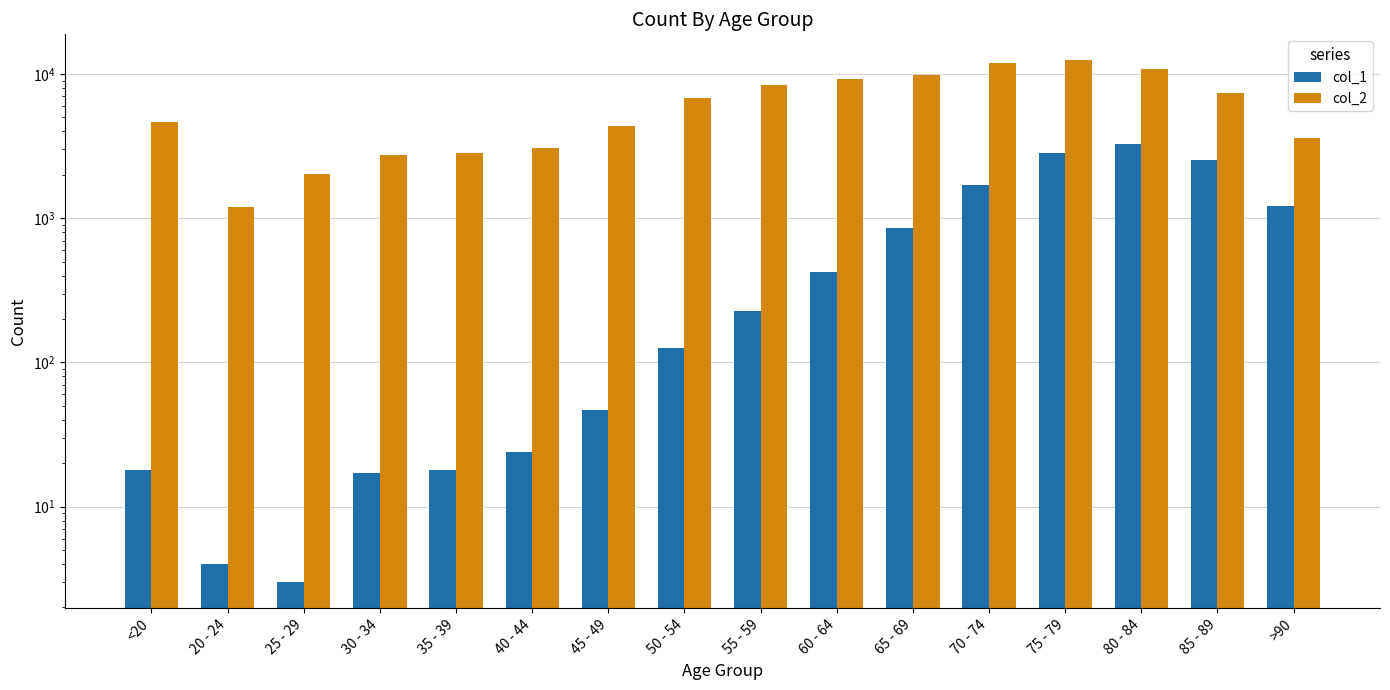

The col_1 series shows 227 at 55 - 59. True or false?

True